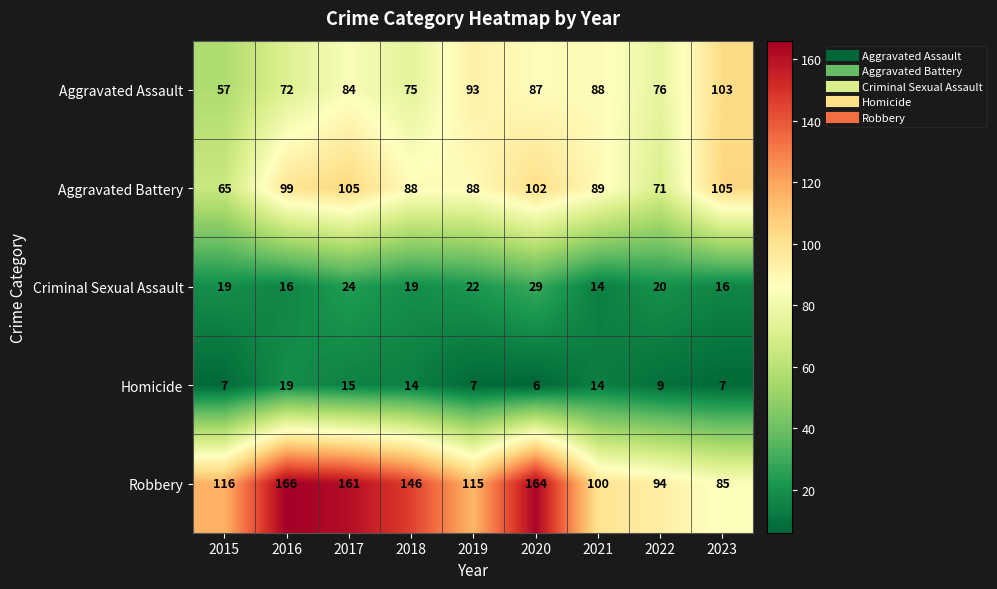

What is the minimum value shown in the chart?

6